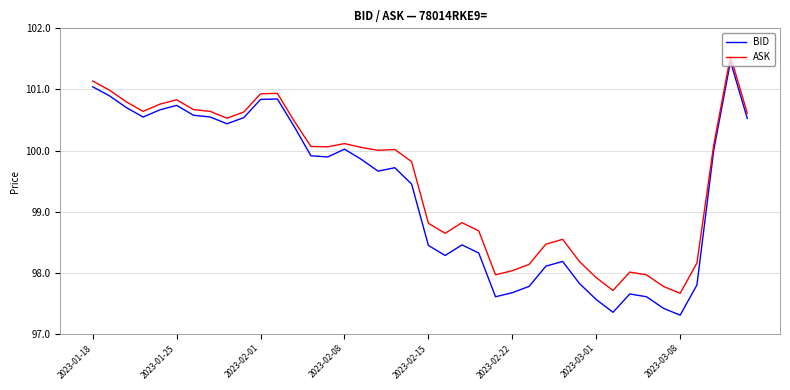

Rank the series by their average value, from highest to lowest.

ASK, BID